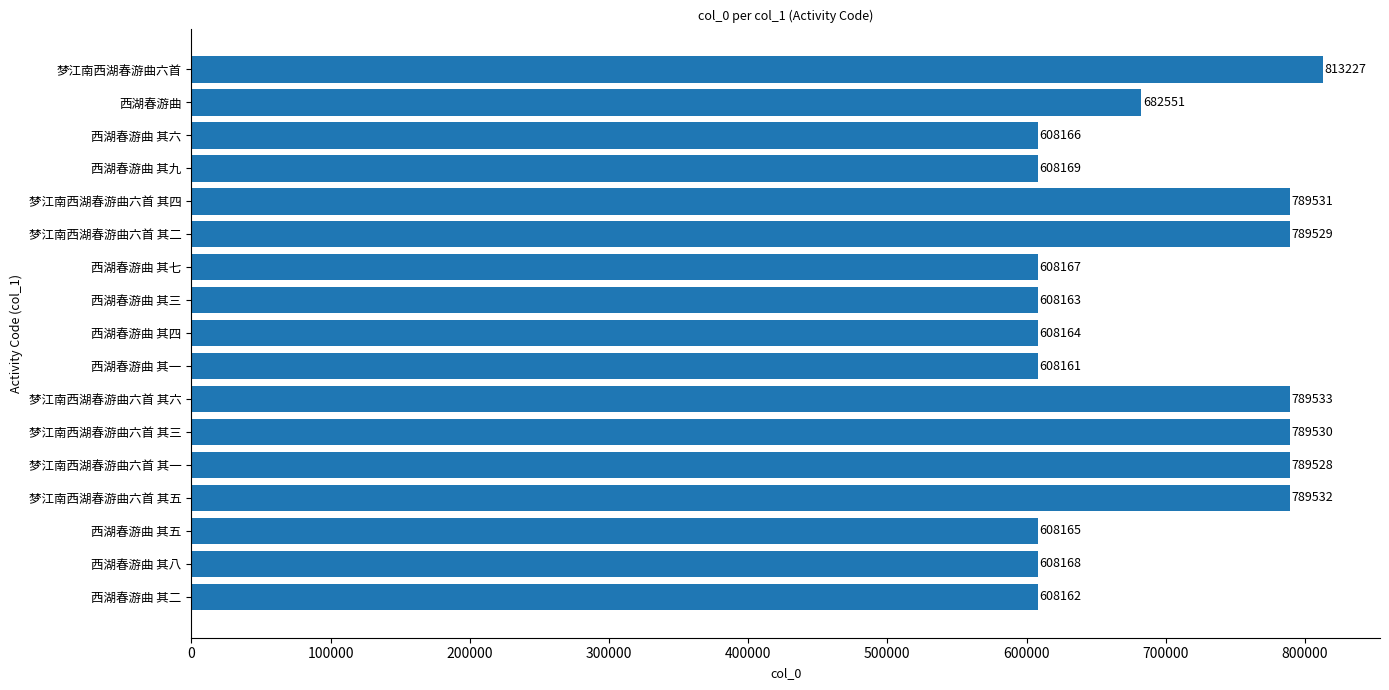

What is the ratio of the value at 梦江南西湖春游曲六首 其五 to the value at 梦江南西湖春游曲六首 其三?

1.0